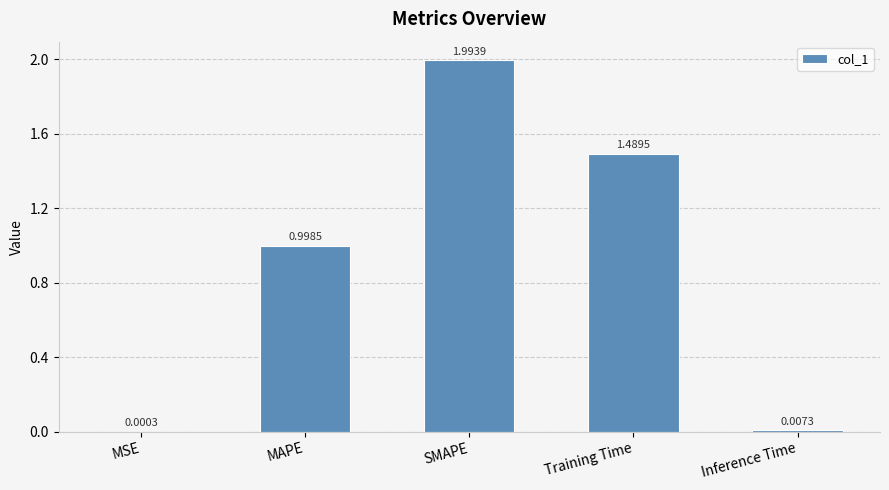

What is the sum of the values at Inference Time and SMAPE?

2.0